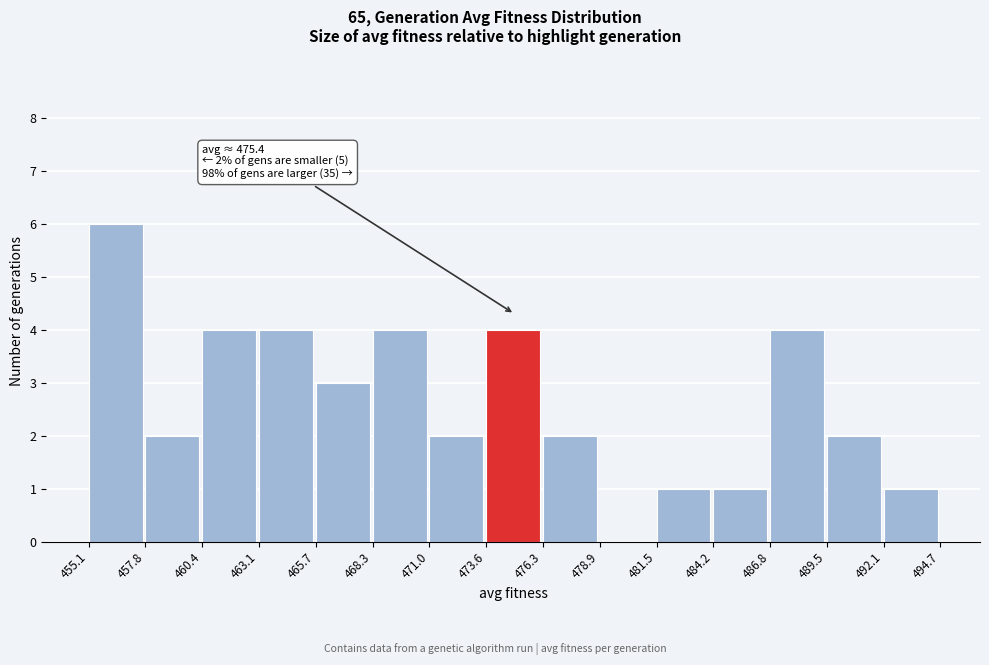

Which range on the x-axis has the tallest bar?

455.1 to 457.8